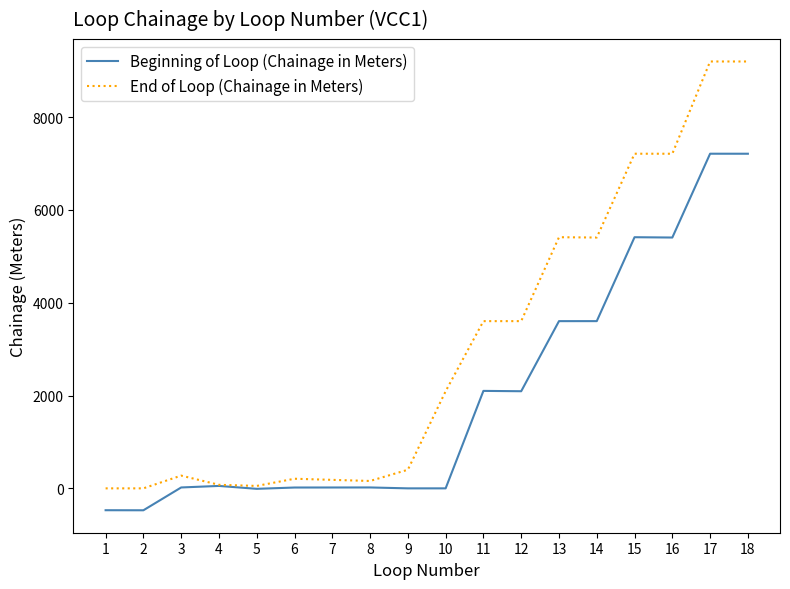

List the series in order of their overall mean, lowest first.

Beginning of Loop (Chainage in Meters), End of Loop (Chainage in Meters)